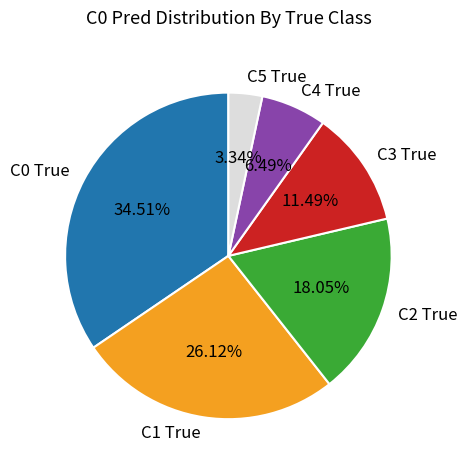

How many slices are in this pie chart?

6